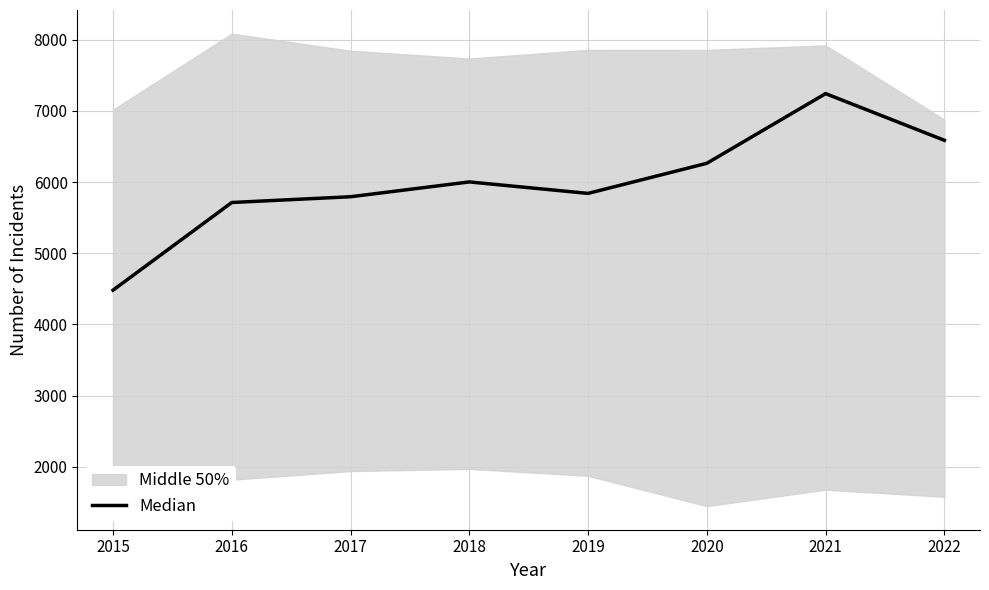

Reading left to right, transcribe all the data shown in this chart.

2015=4480	2016=5712	2017=5793	2018=6001	2019=5840	2020=6263	2021=7242	2022=6586